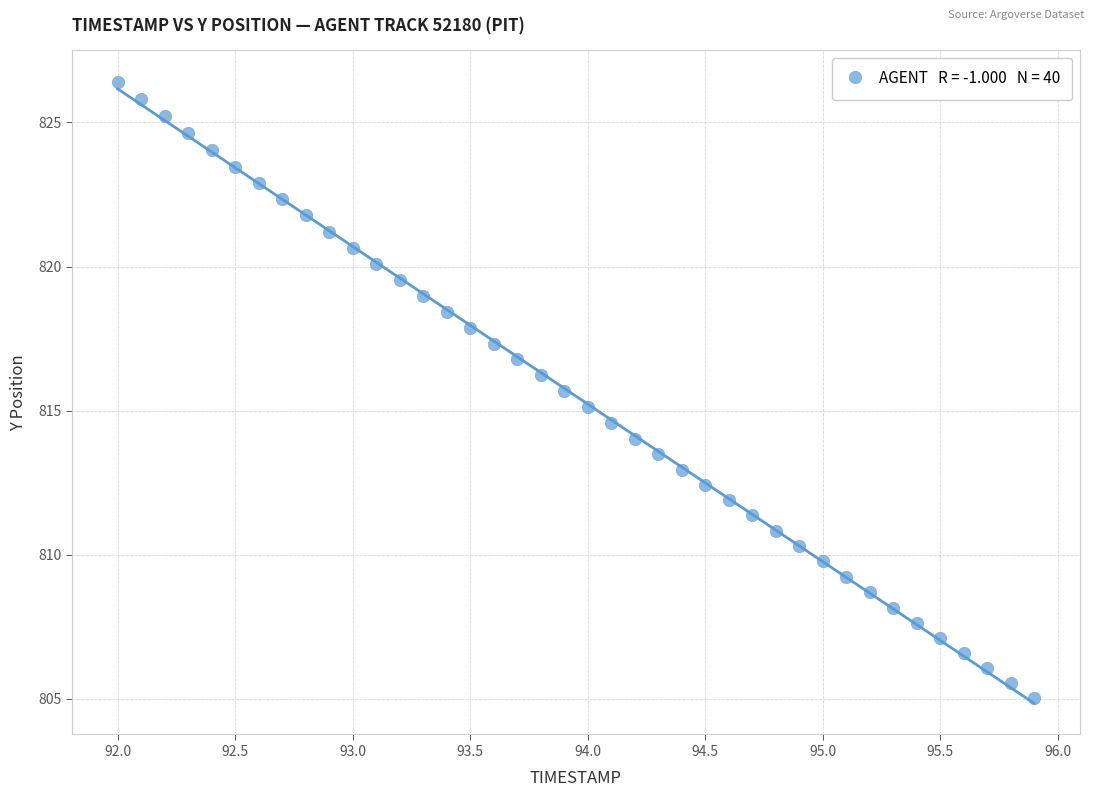

What is the range of Y values (max minus min)?

21.4